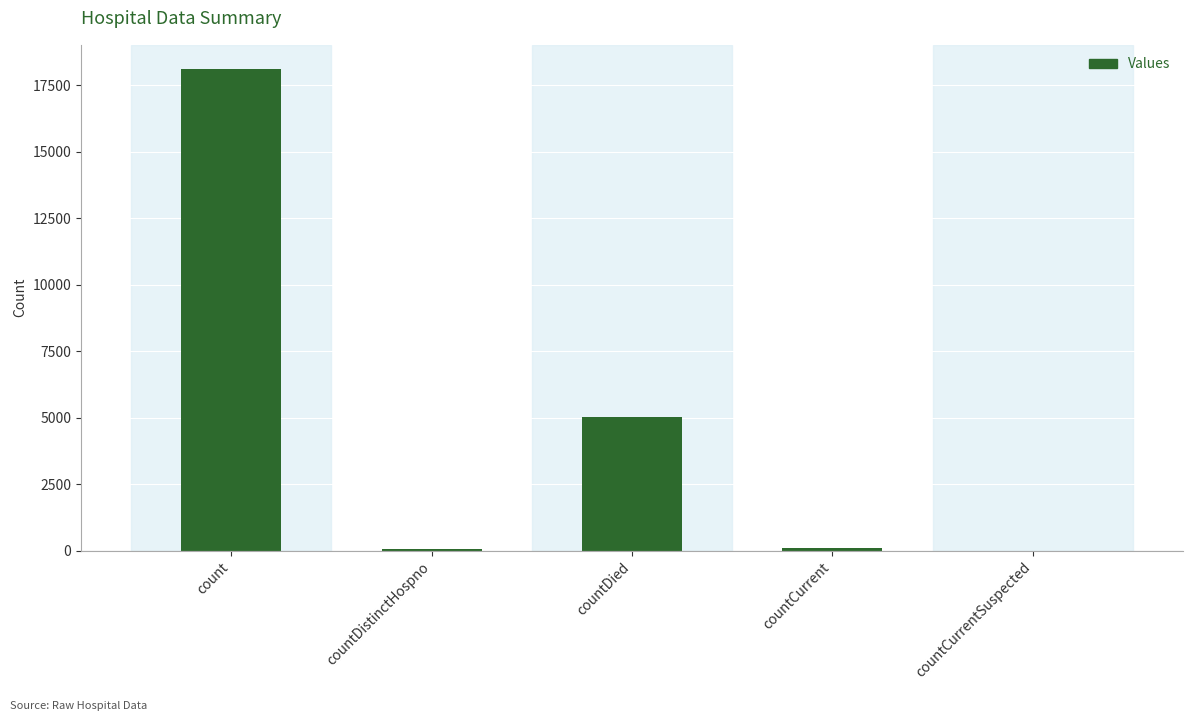

At which category does the chart reach its peak across all series?

count